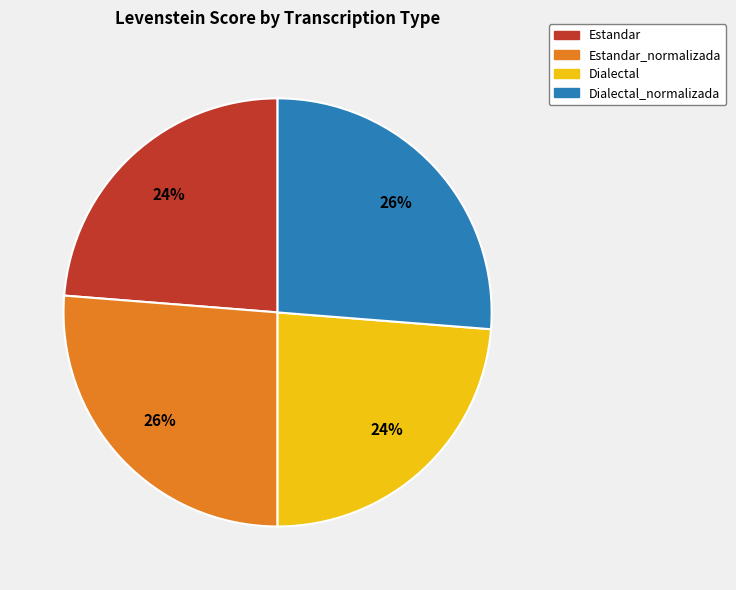

To the nearest percent, what is the average slice percentage?

25%